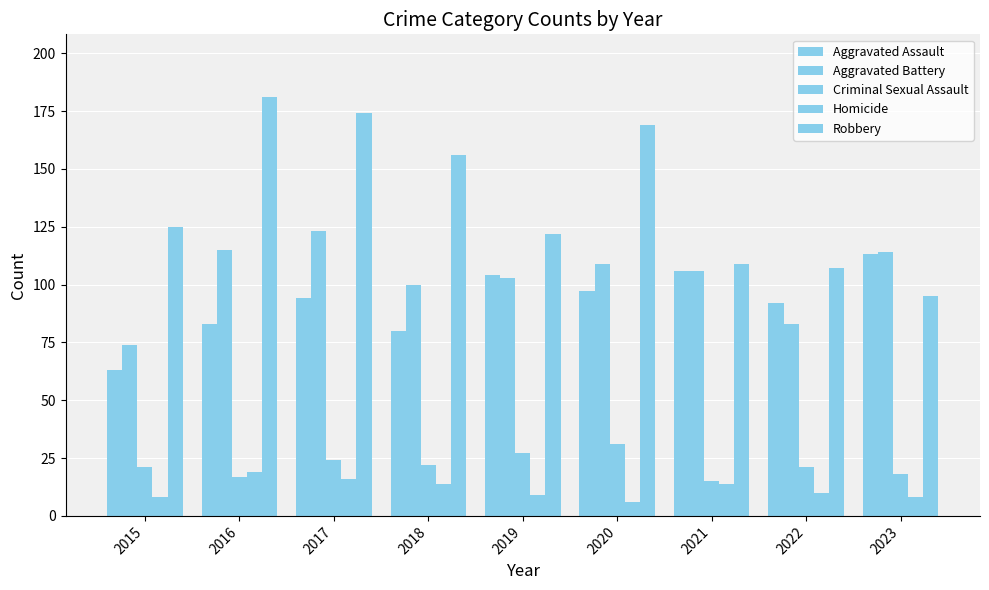

What is the value of the Homicide bar at the 7th from the left?

14